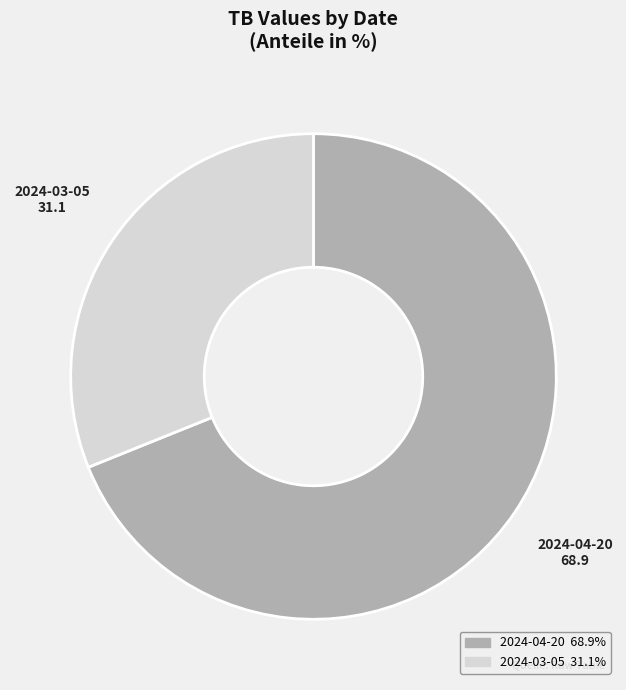

Which slice is the largest?

2024-04-20